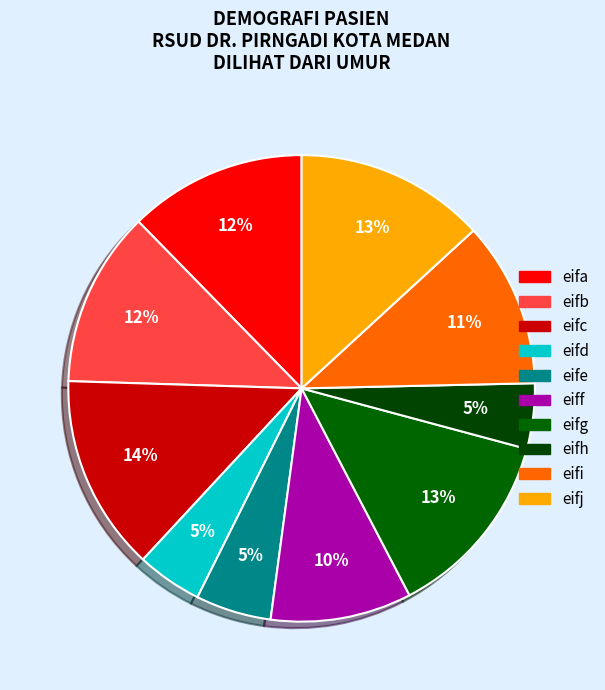

Rank the categories by value from highest to lowest.

eifc, eifg, eifj, eifa, eifb, eifi, eiff, eife, eifd, eifh